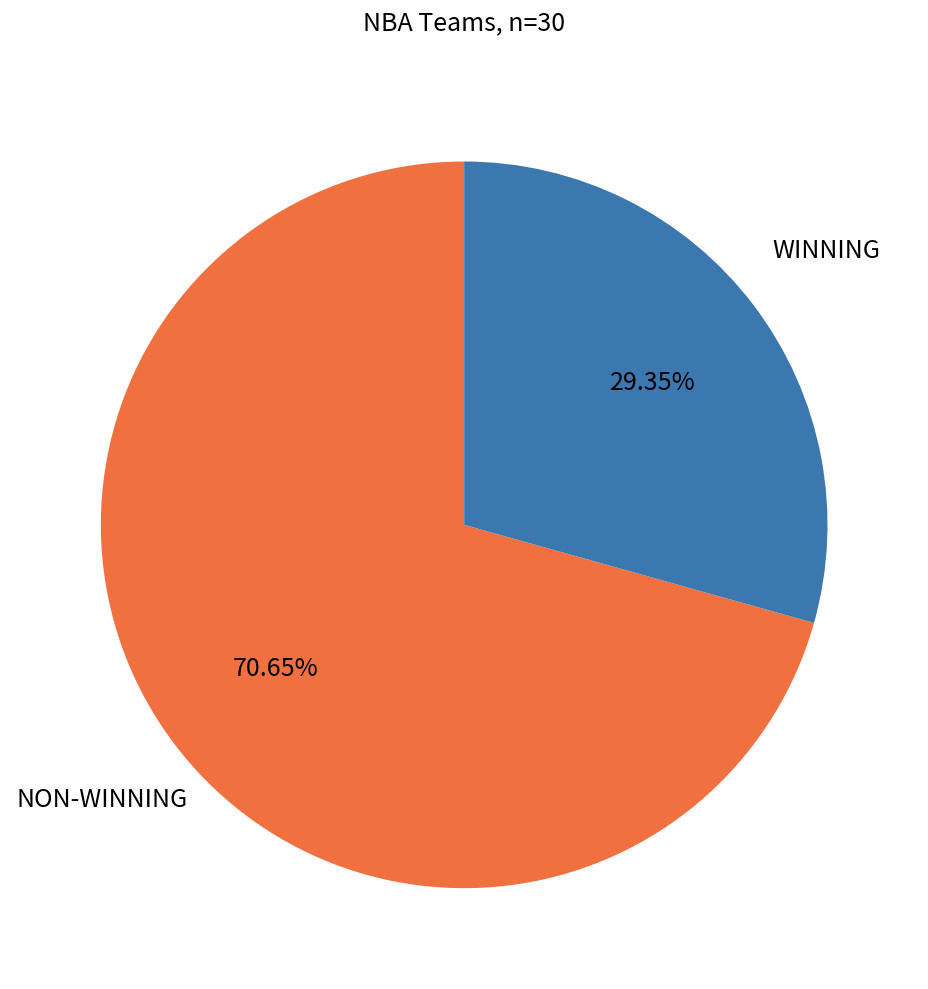

Is there a majority slice in this chart?

Yes